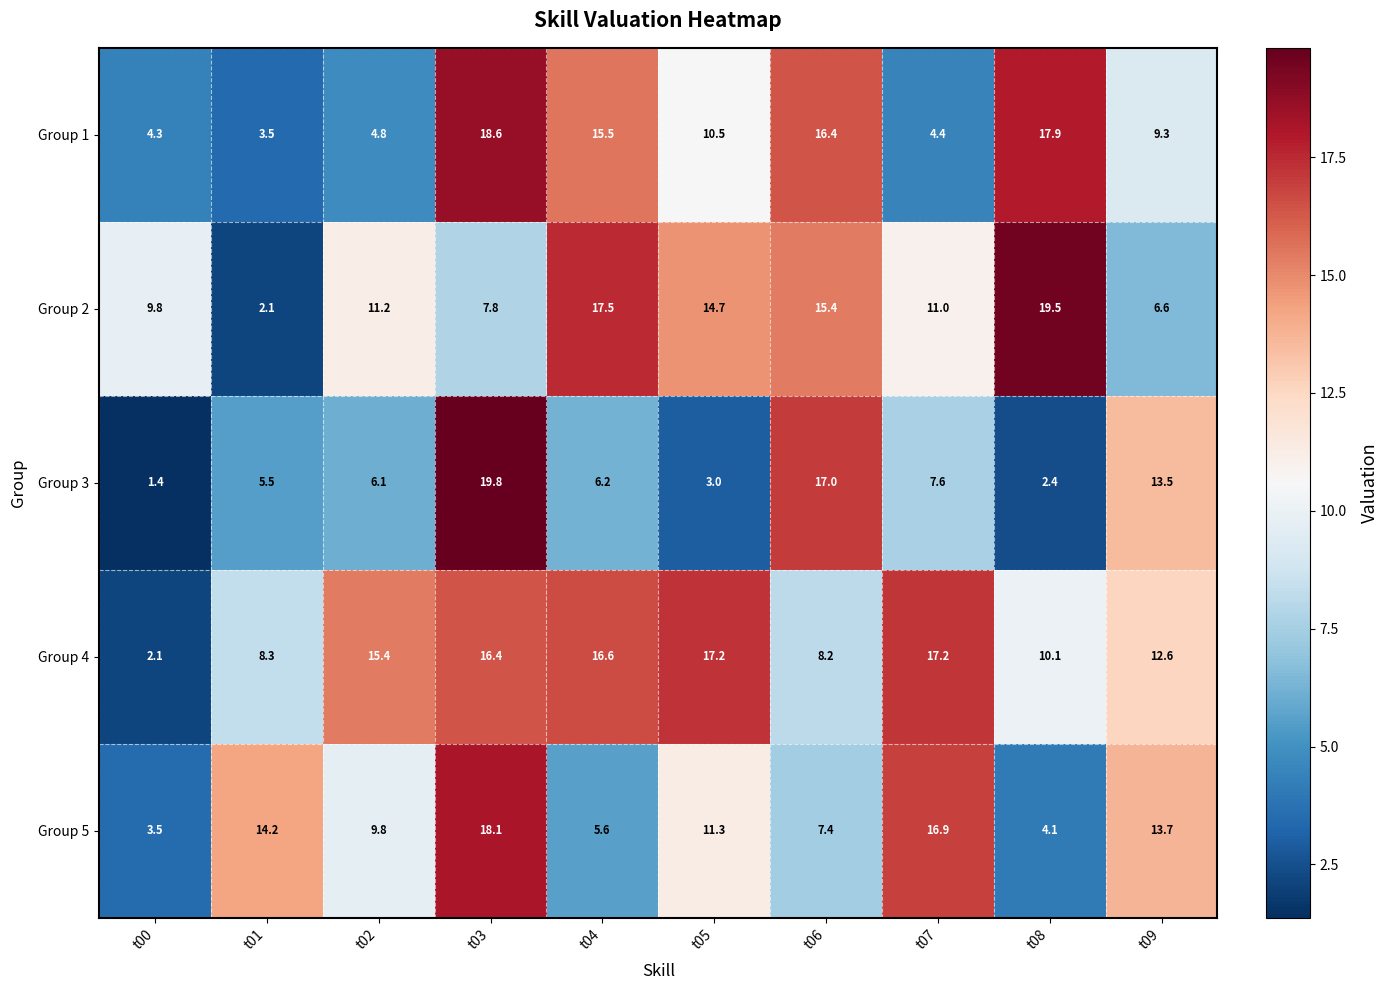

Count the number of data series in this chart.

5